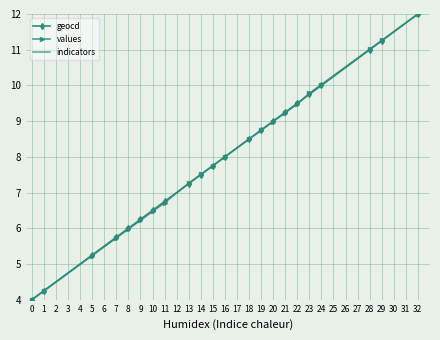

List the series in order of their overall mean, highest first.

geocd, values, indicators